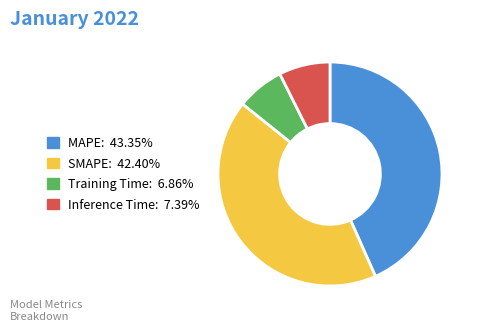

Which category has the biggest portion of the pie?

MAPE